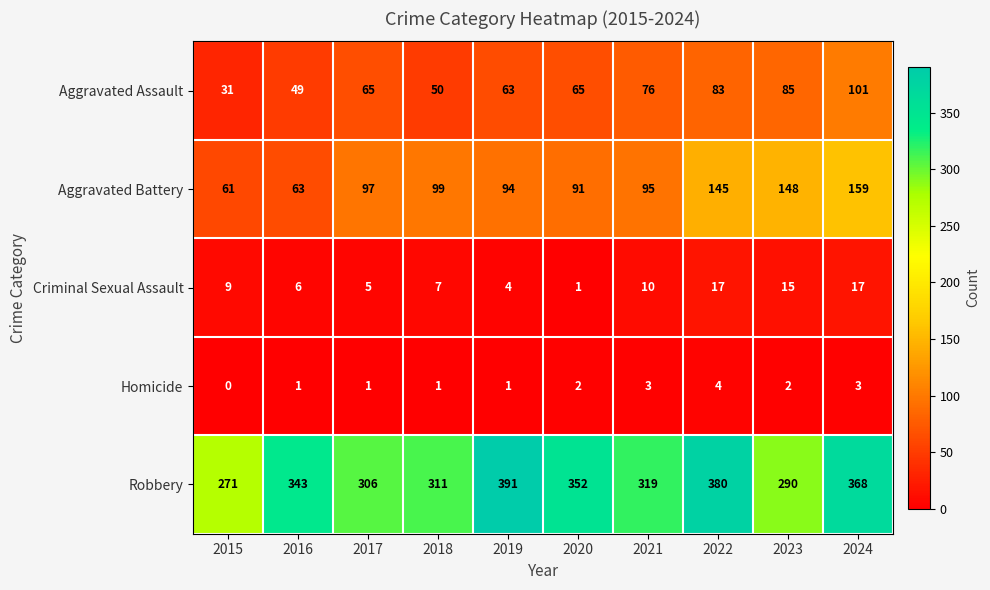

At which label is Criminal Sexual Assault closest to 9?

2015